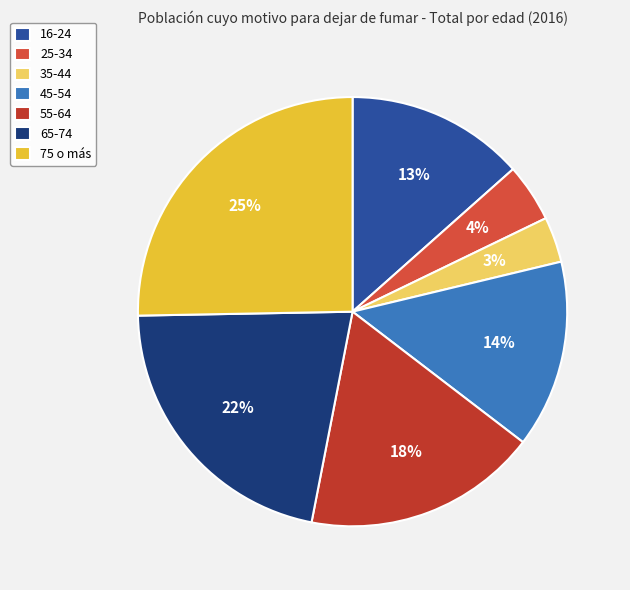

What is the smallest slice in the pie chart?

35-44